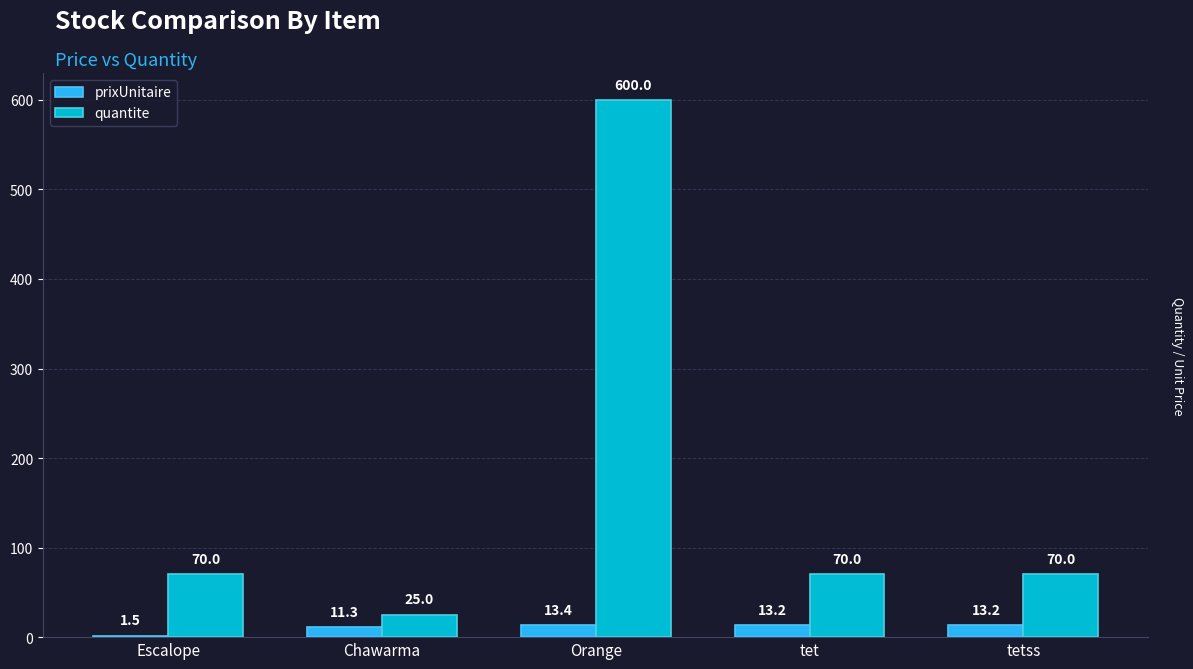

Which label corresponds to the largest value in the chart?

Orange